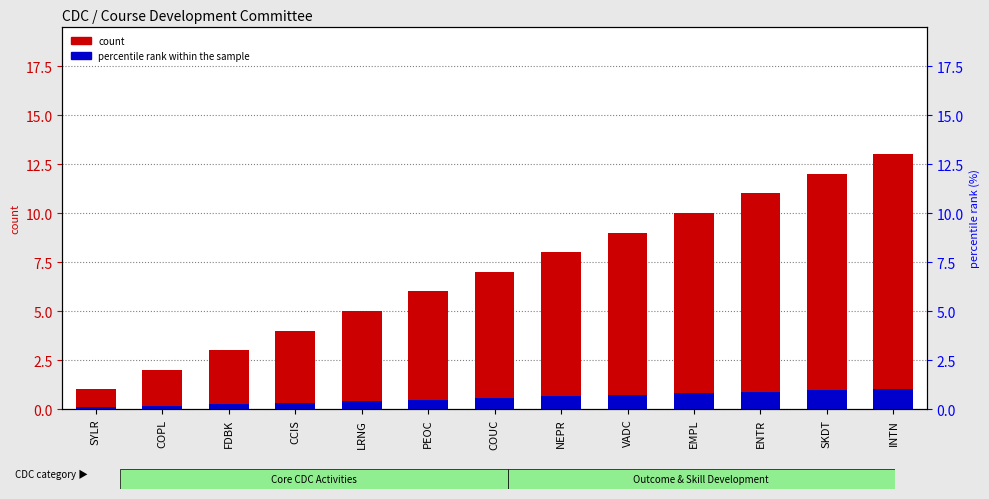

Reading right to left, transcribe all the data shown in this chart.

count: 13.0	12.0	11.0	10.0	9.0	8.0	7.0	6.0	5.0	4.0	3.0	2.0	1.0
percentile rank within the sample: 1.0	1.0	0.9	0.8	0.7	0.6	0.6	0.5	0.4	0.3	0.2	0.2	0.1